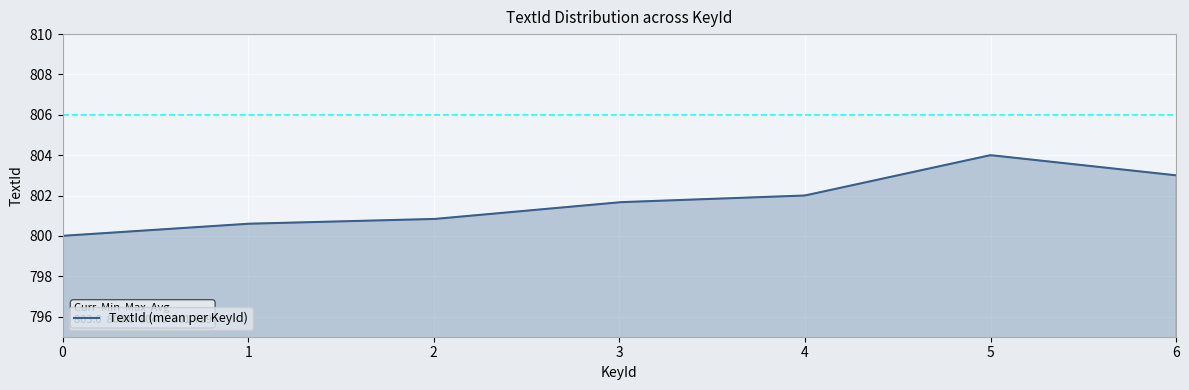

What is the minimum value shown in the chart?

800.0